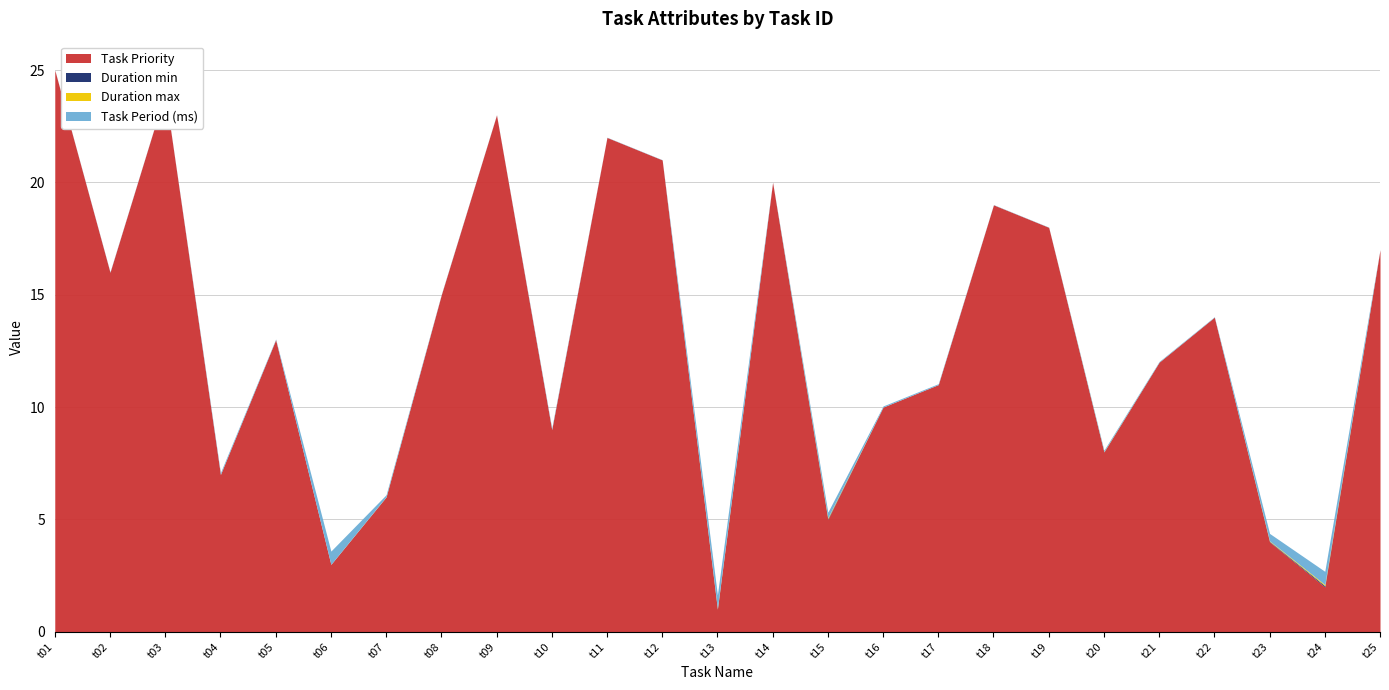

What are all the series names shown in the legend?

Task Priority, Duration min, Duration max, Task Period (ms)